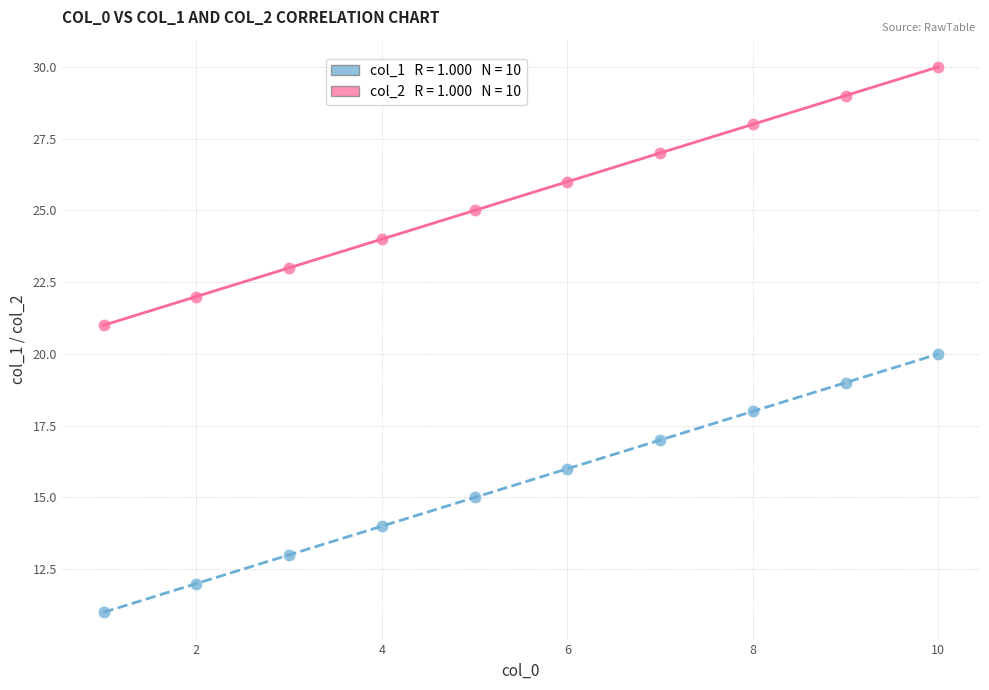

Across all data points, what is the range of X values (max minus min)?

9